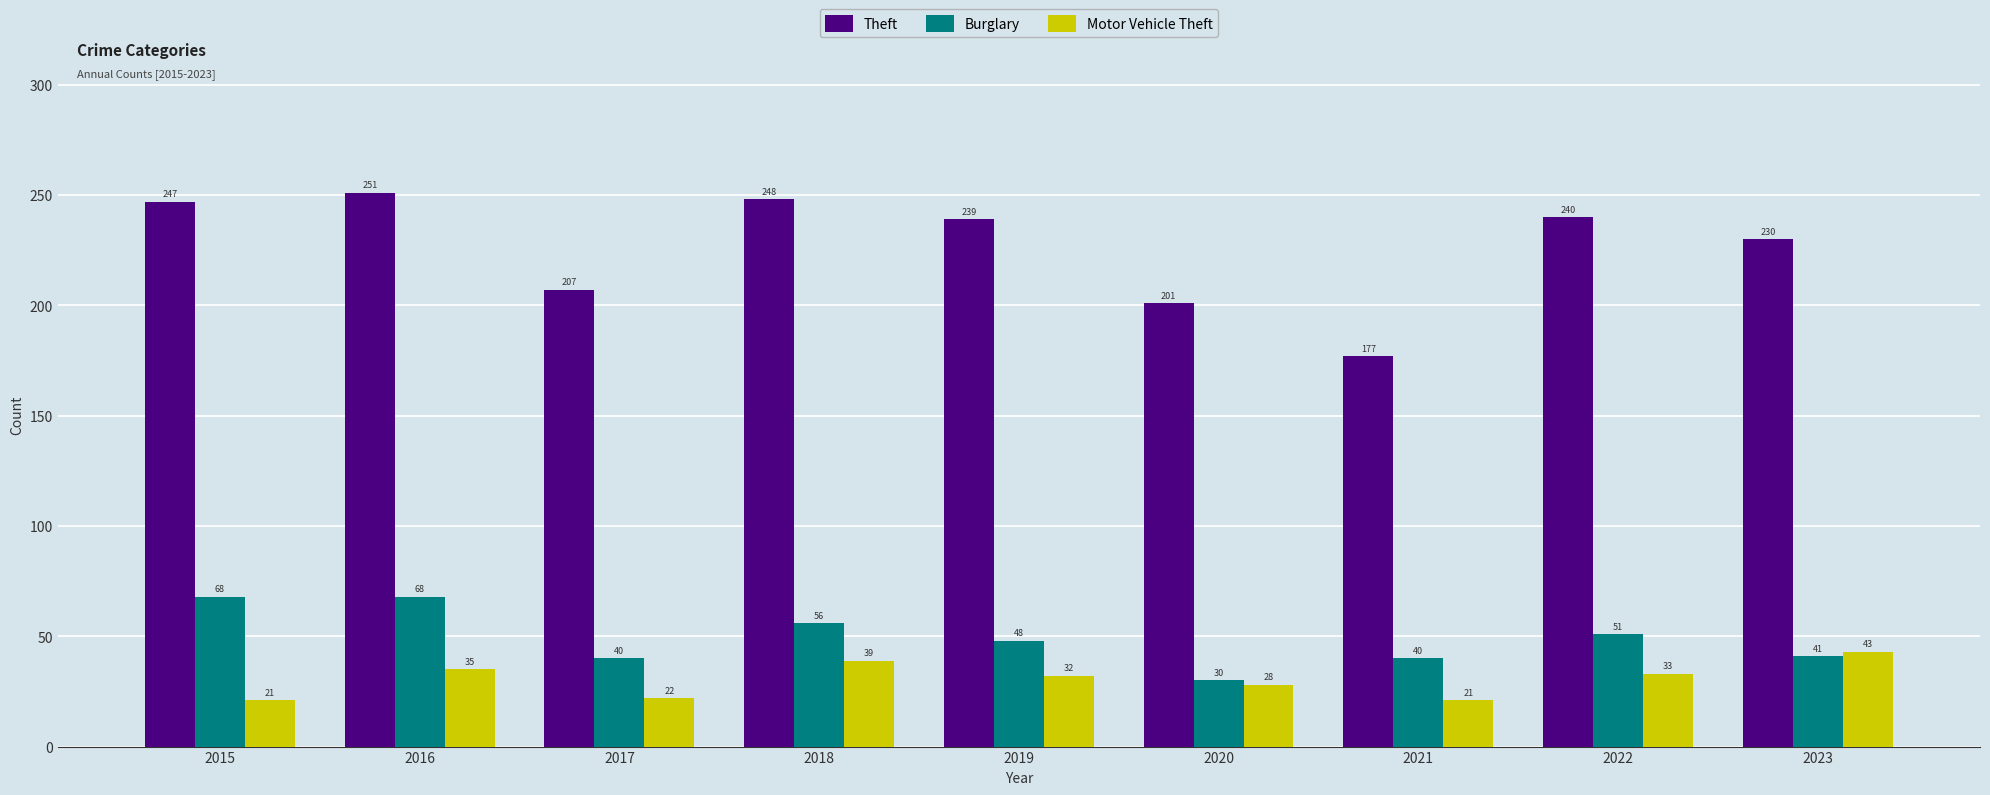

What is the difference between the second highest and second lowest values in the Theft series?

47